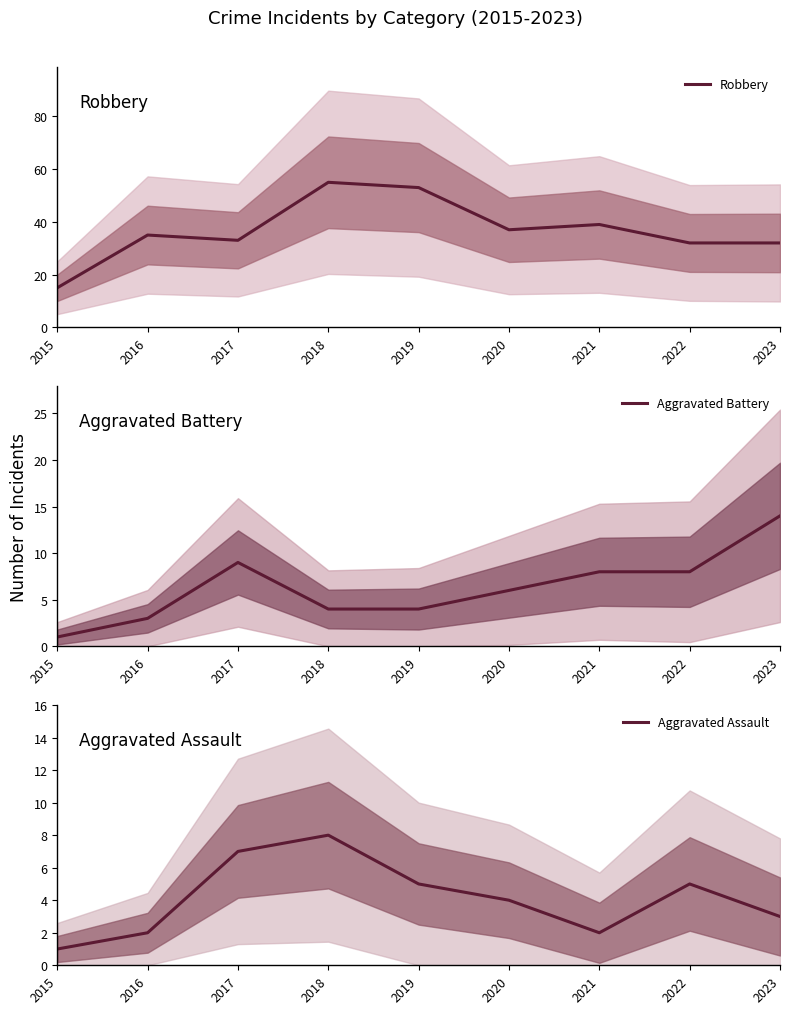

True or false: Aggravated Battery and Aggravated Assault cross at least once.

True